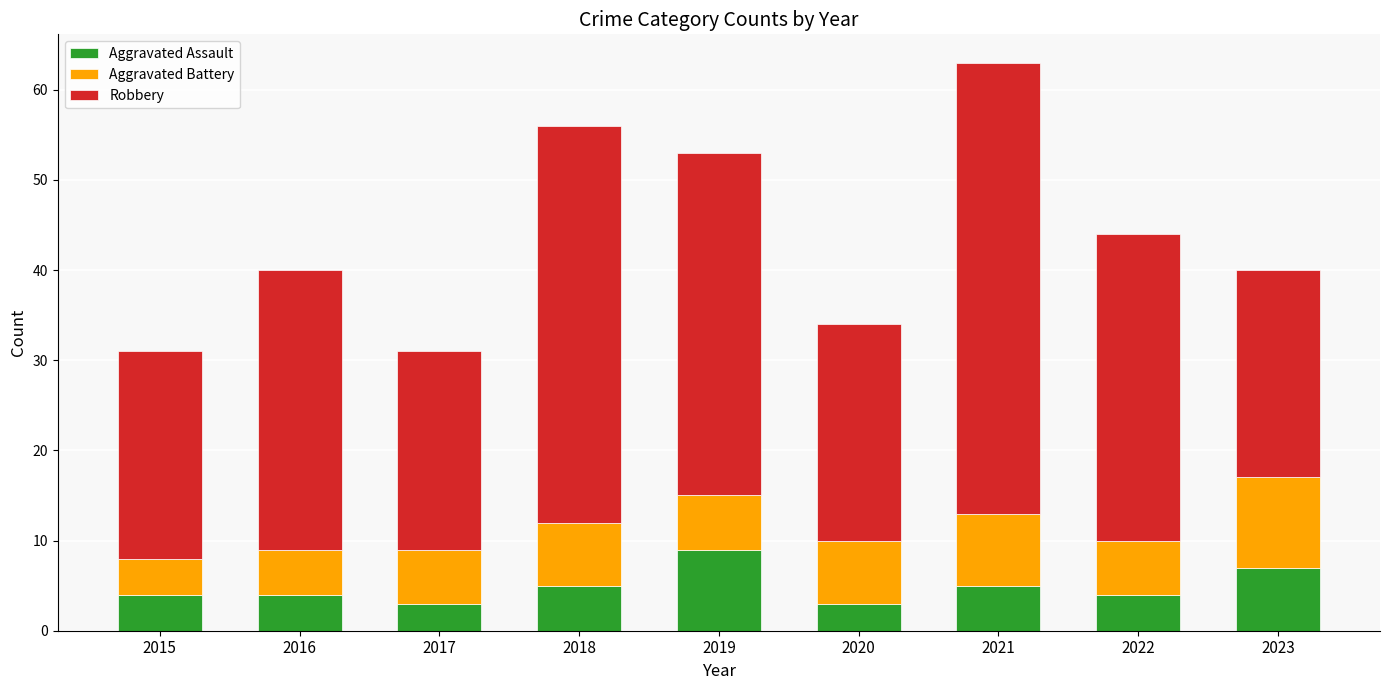

What is the difference between the maximum and minimum values in the Aggravated Assault series?

6